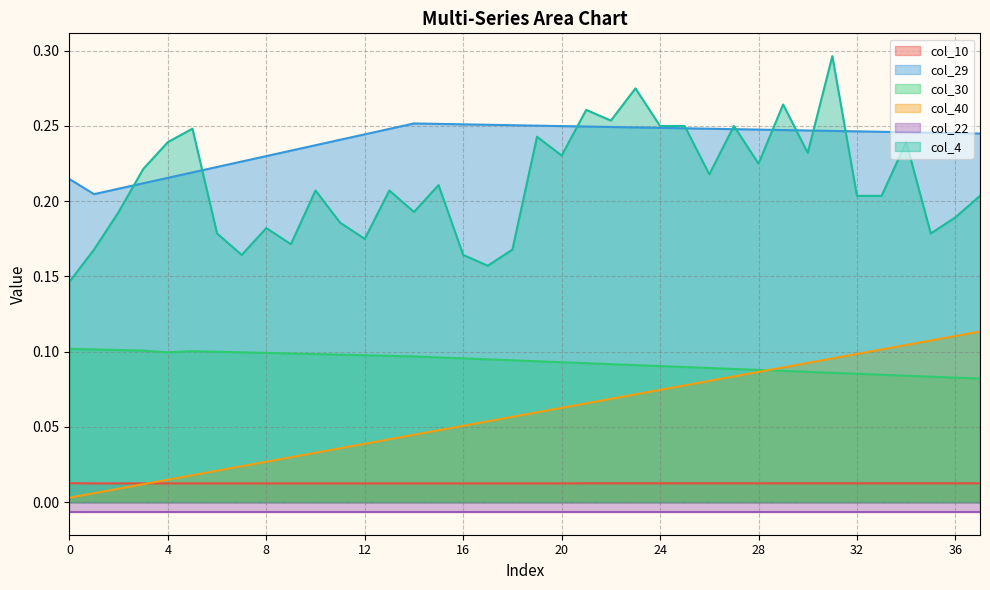

Count the col_29 values in the range 0 to 1.

38